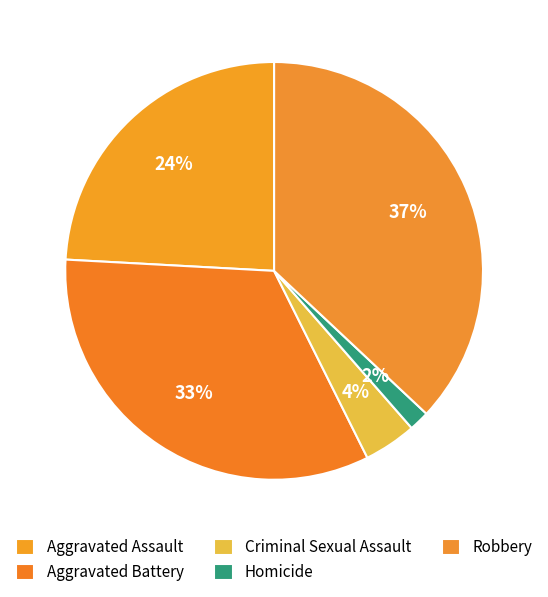

The Aggravated Assault slice represents 35% of the pie. True or false?

False